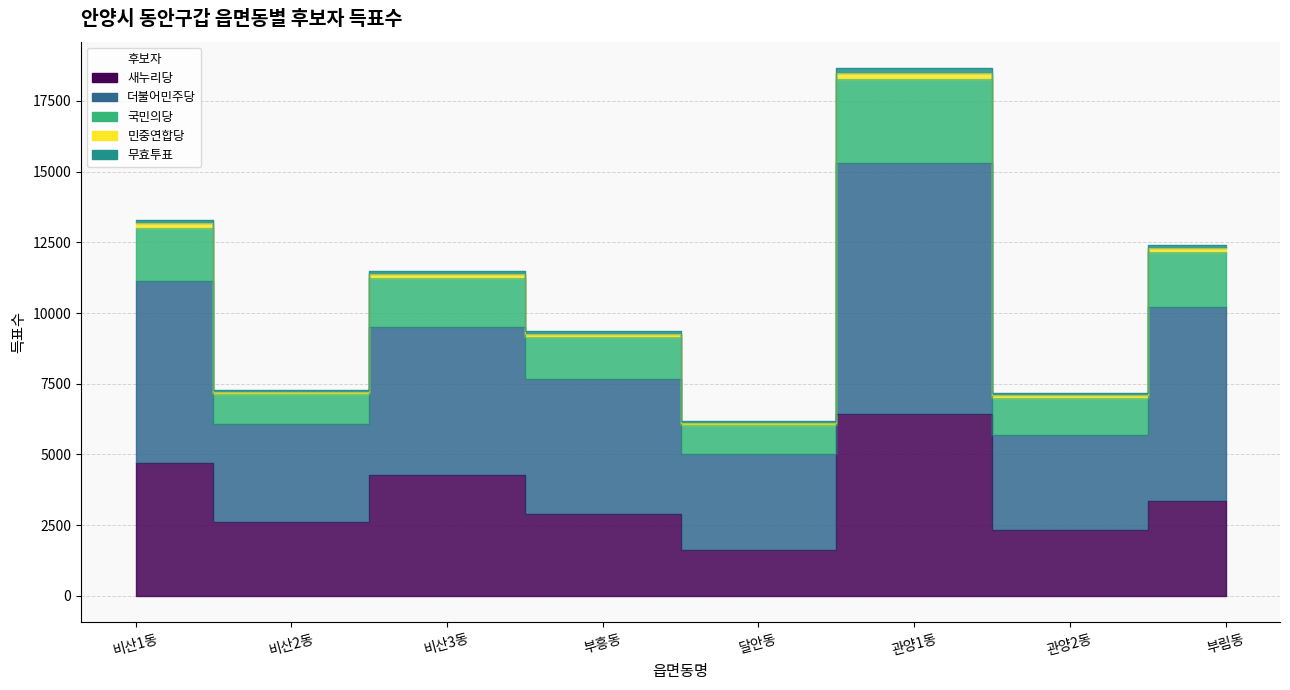

True or false: 민중연합당 and 새누리당 cross at least once.

False